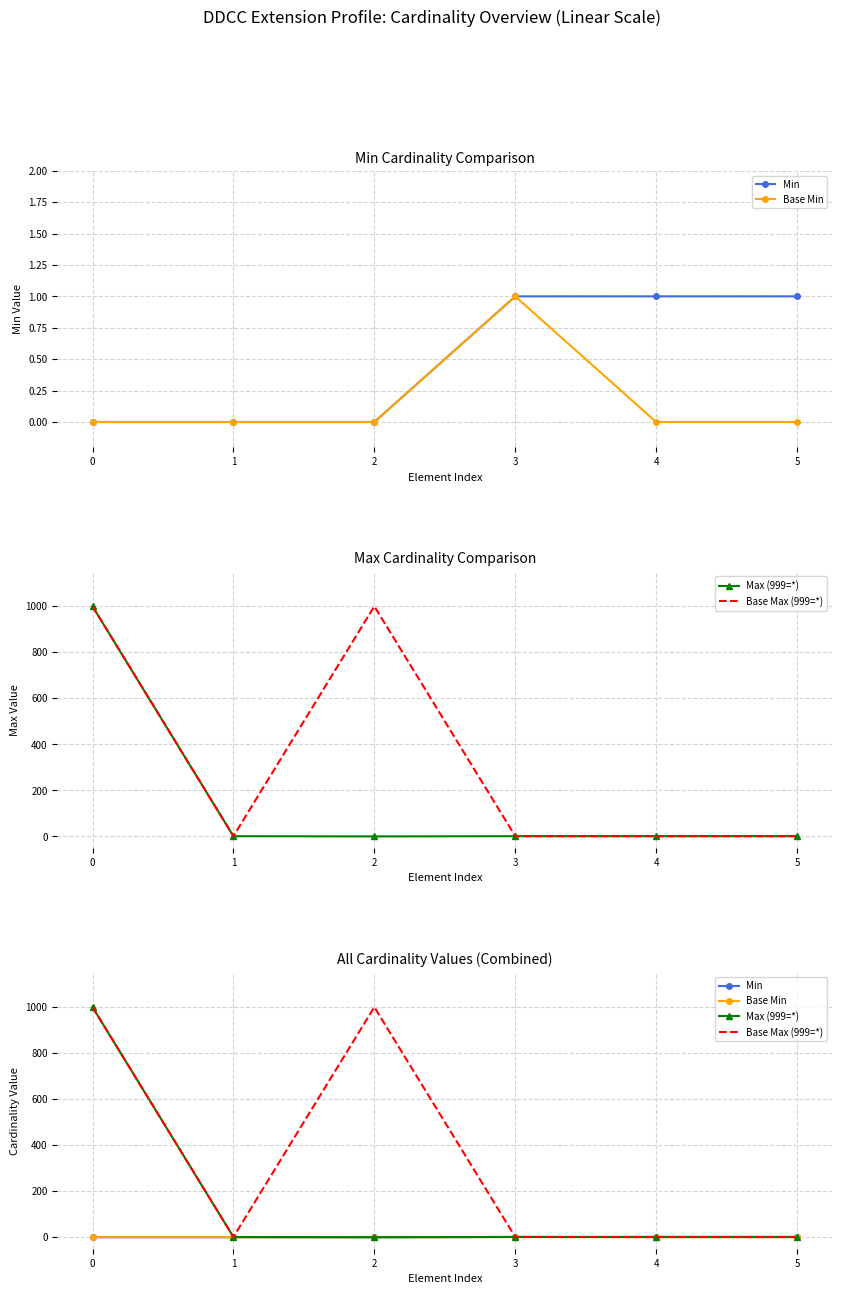

True or false: Min and Base Min intersect in this chart.

False